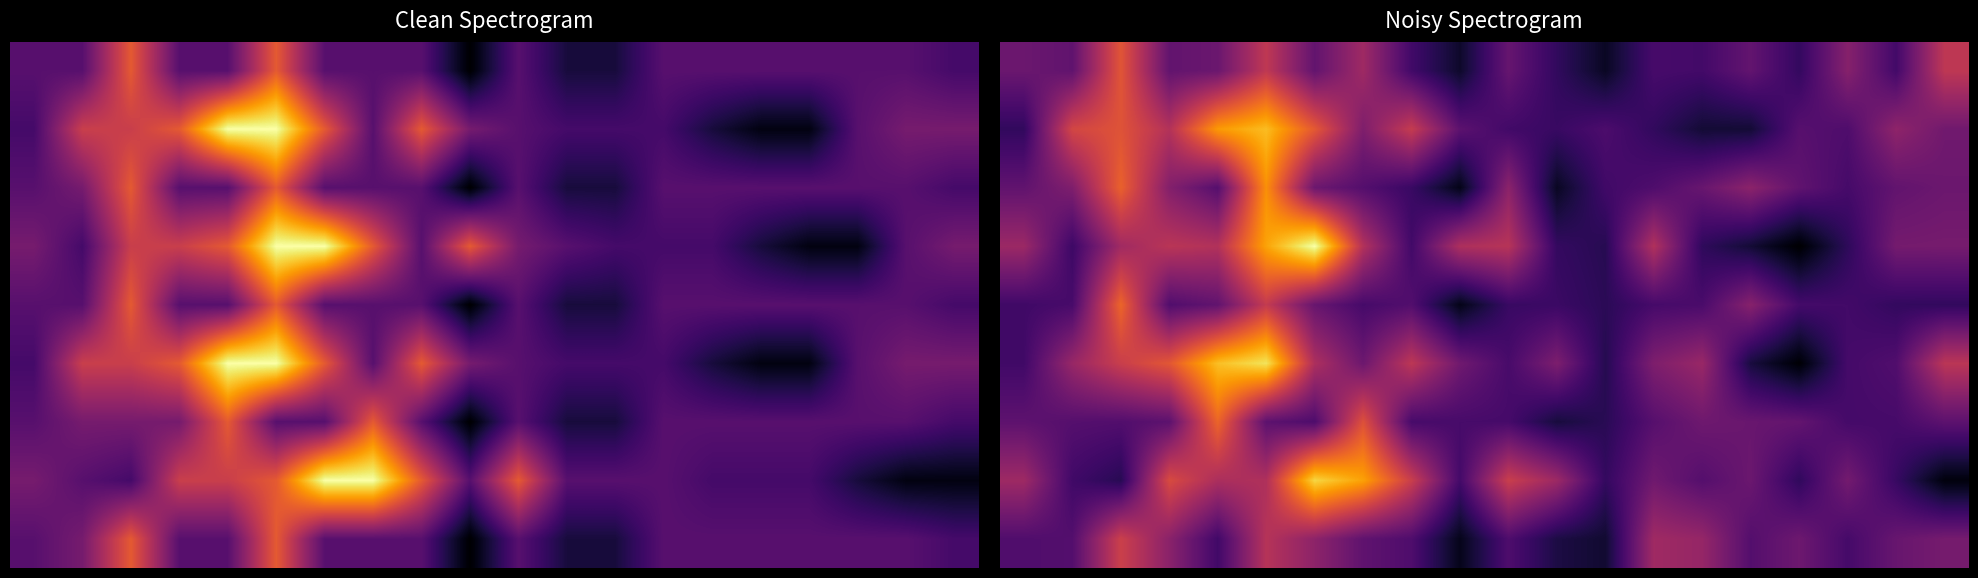

At which category is the sum across all series the highest?

5.0